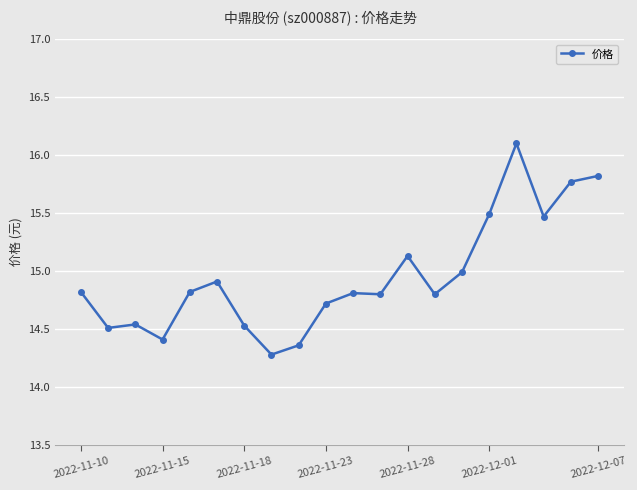

What is the greatest value displayed?

16.1